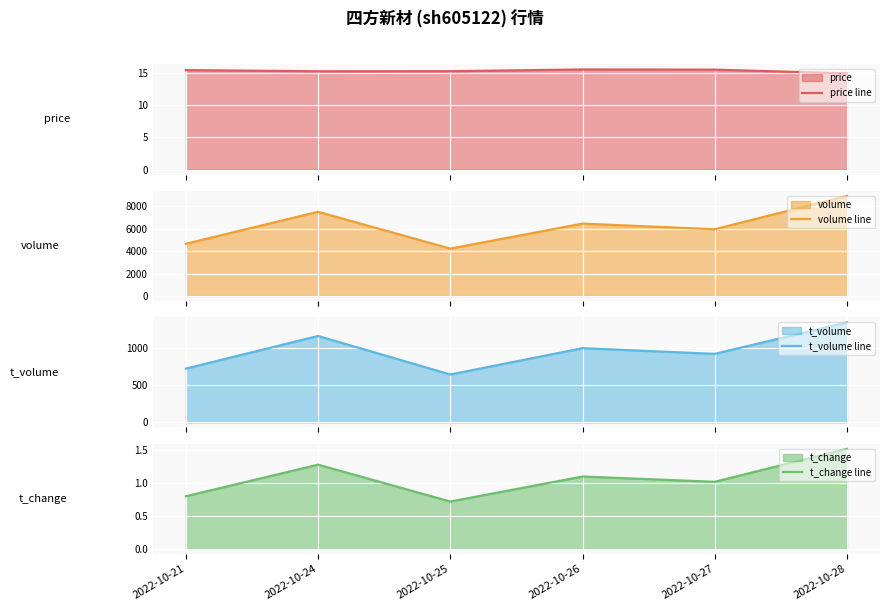

At which label is t_change line closest to 1?

2022-10-27